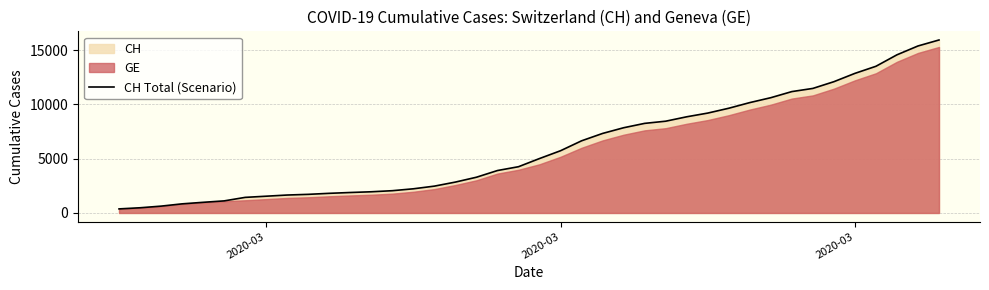

Reading left to right, what are all the values shown in this chart?

375	479	630	840	981	1113	1436	1544	1652	1715	1809	1885	1952	2051	2226	2472	2845	3291	3908	4259	5012	5731	6644	7323	7847	8249	8449	8855	9196	9642	10162	10613	11175	11467	12086	12852	13505	14561	15375	15926